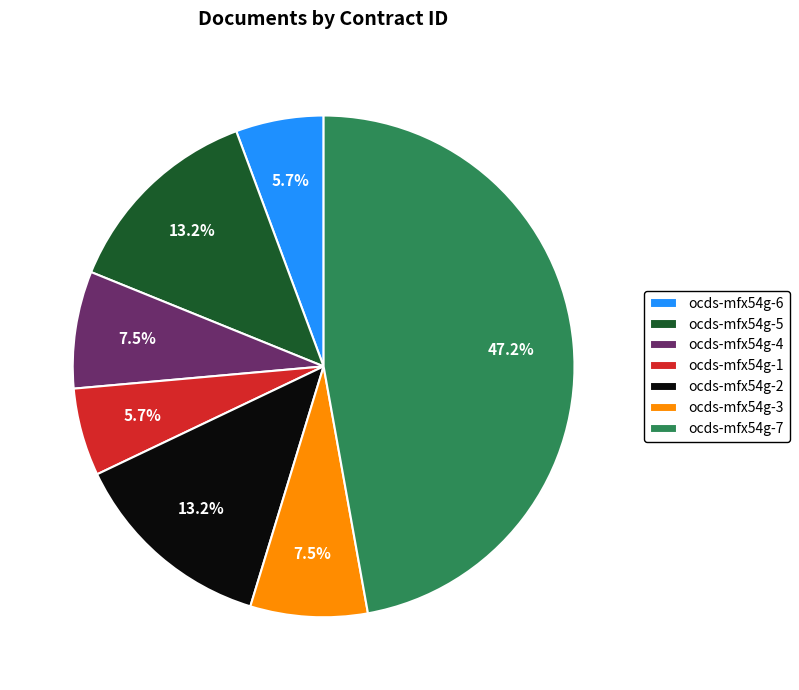

Which category has the biggest portion of the pie?

ocds-mfx54g-7